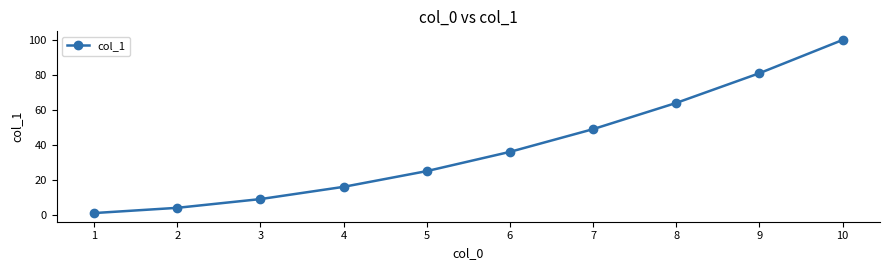

Is it true that the value at 7 is 49?

True